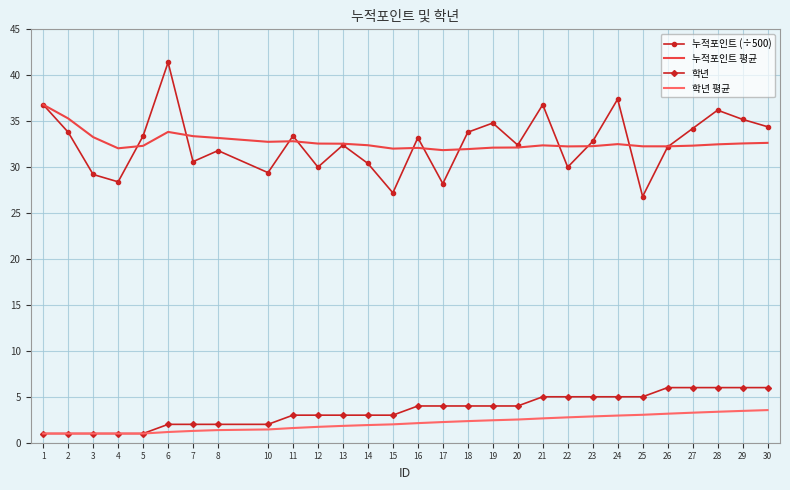

What is the average value of the 누적포인트 (÷500) series?

32.6